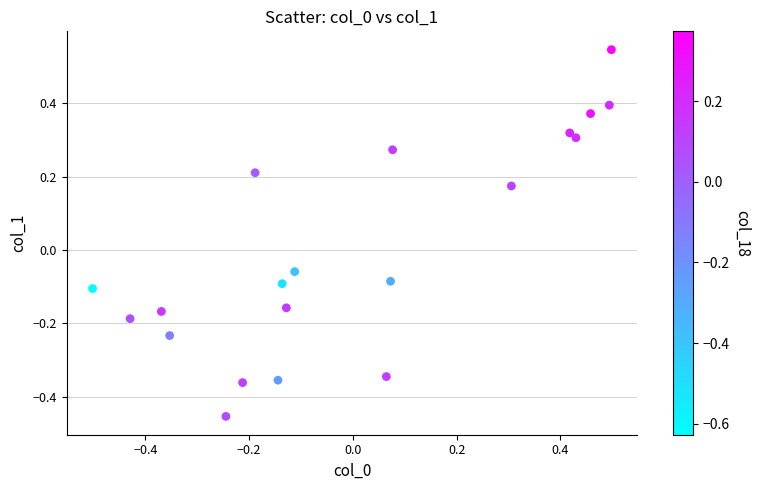

What is the range of Y values (max minus min)?

1.0